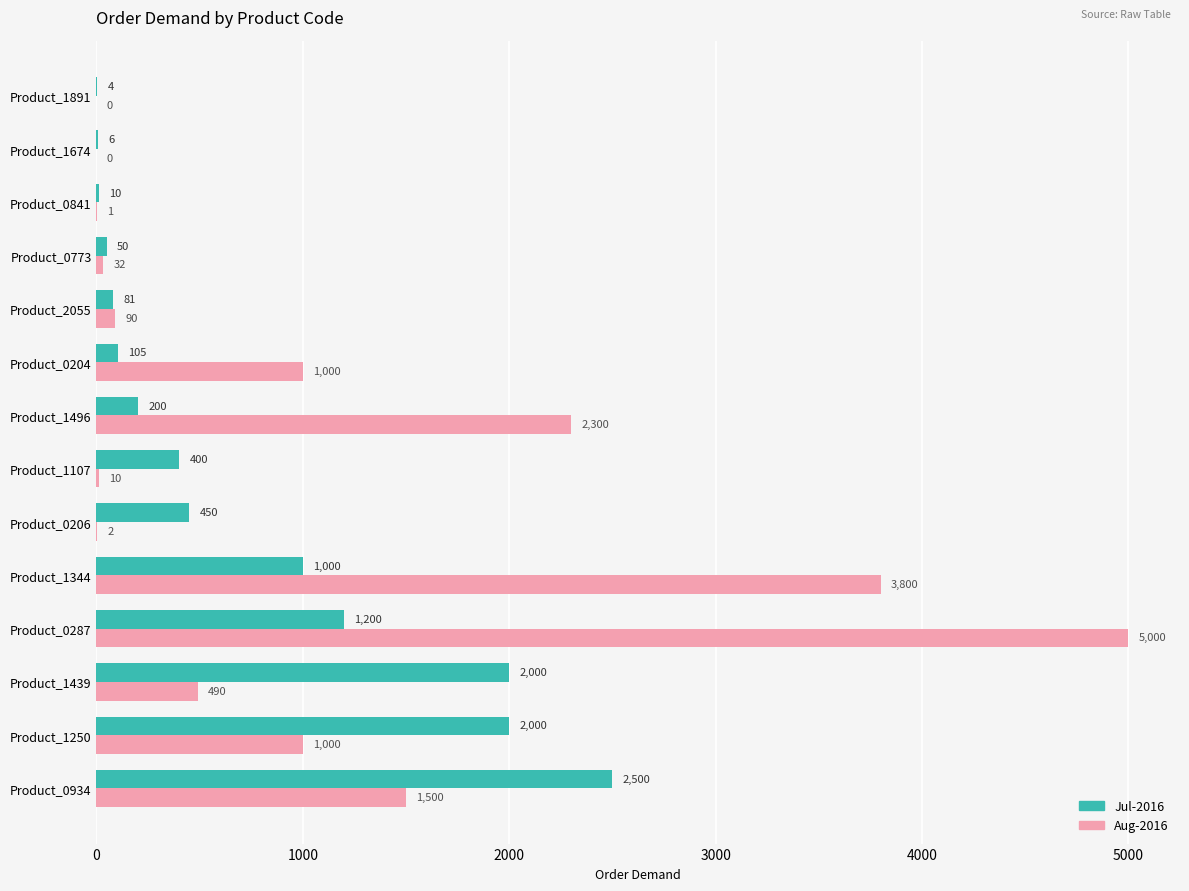

Is the value of Jul-2016 at Product_0773 greater than the value of Aug-2016 at Product_1344?

No